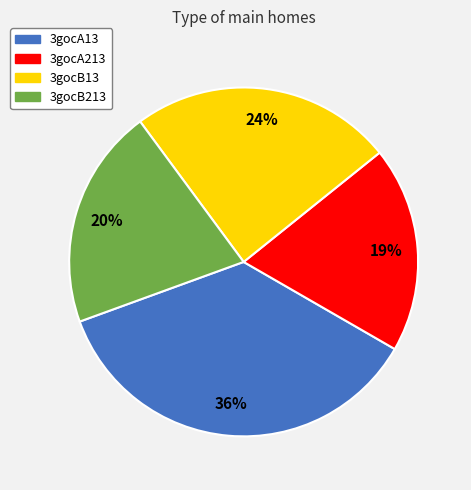

How many segments does this pie chart have?

4